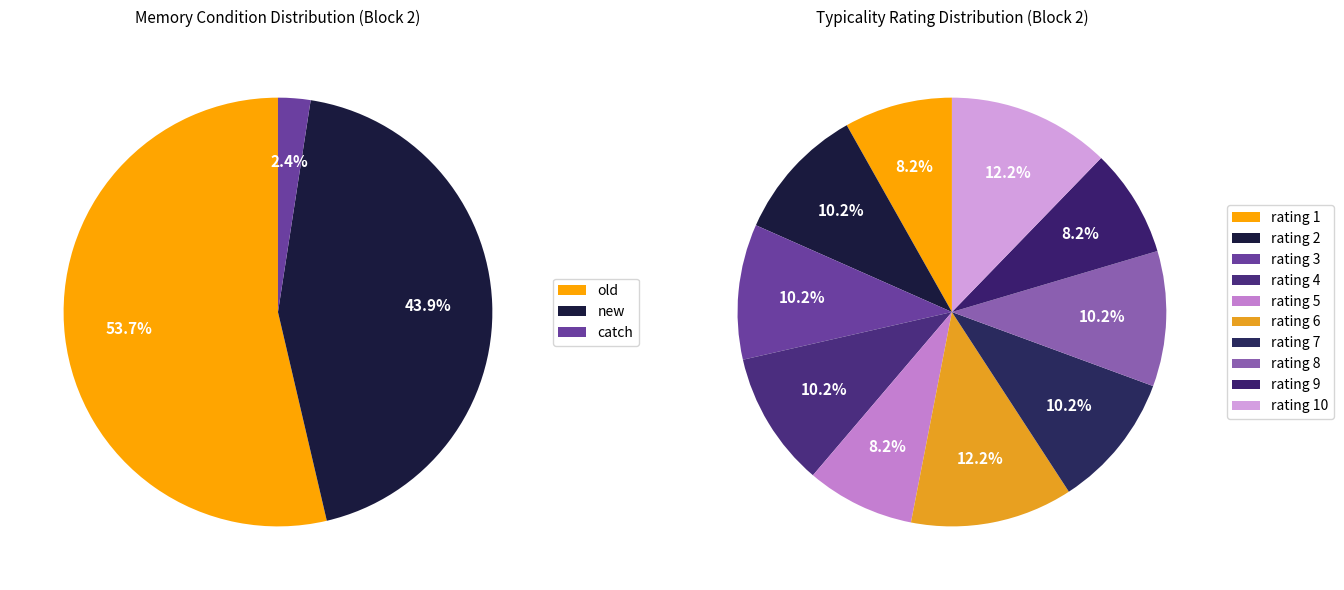

Which category has the smallest portion of the pie?

catch